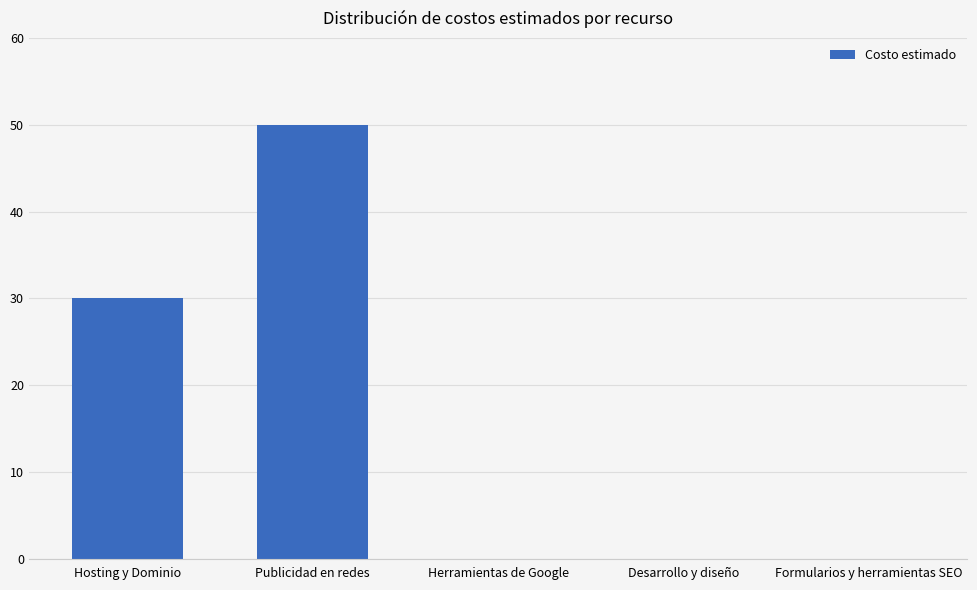

What is the approximate value at Publicidad en redes?

50